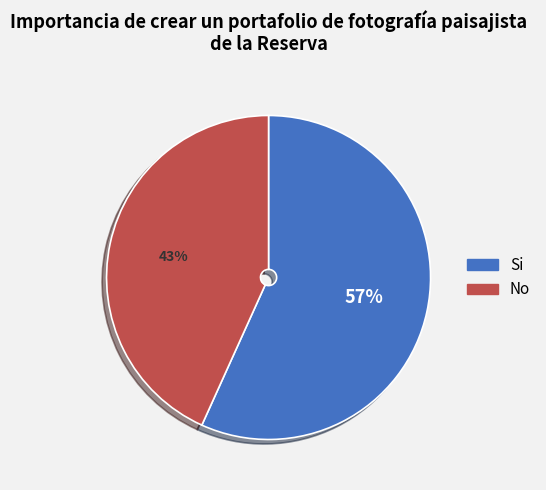

To the nearest percent, what is the average slice percentage?

50%